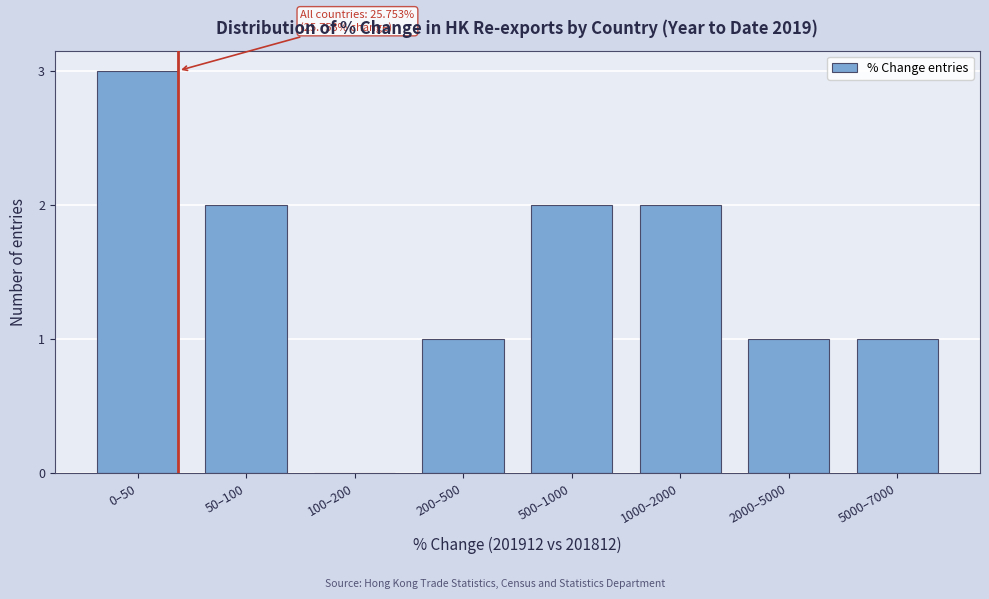

Reading right to left, transcribe all the data shown in this chart.

5000–7000=1	2000–5000=1	1000–2000=2	500–1000=2	200–500=1	100–200=0	50–100=2	0–50=3